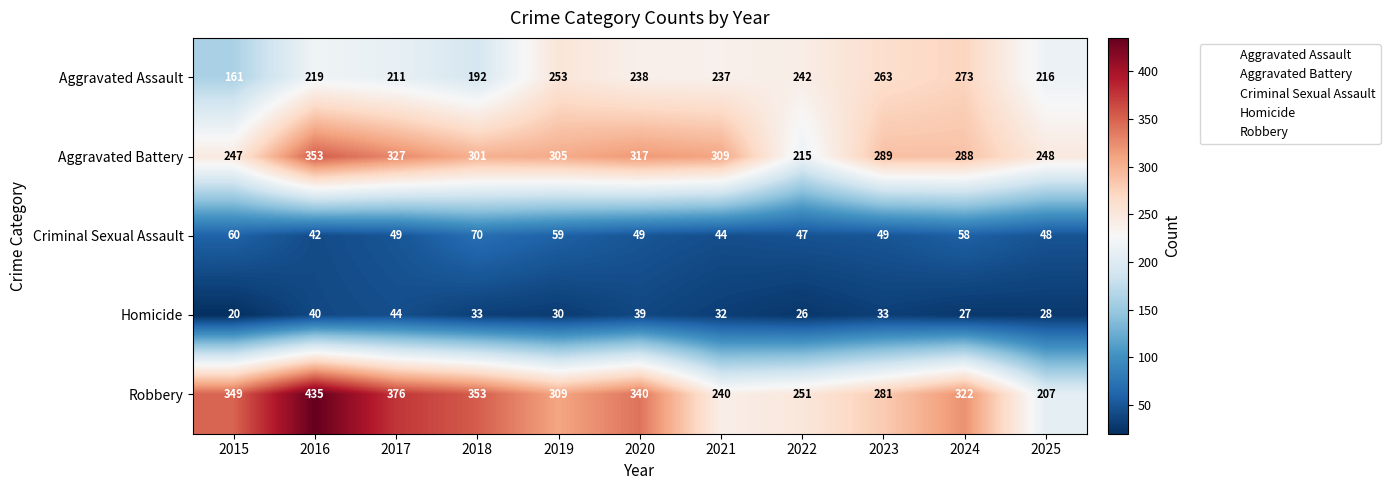

At which label is Aggravated Battery closest to 284?

2024